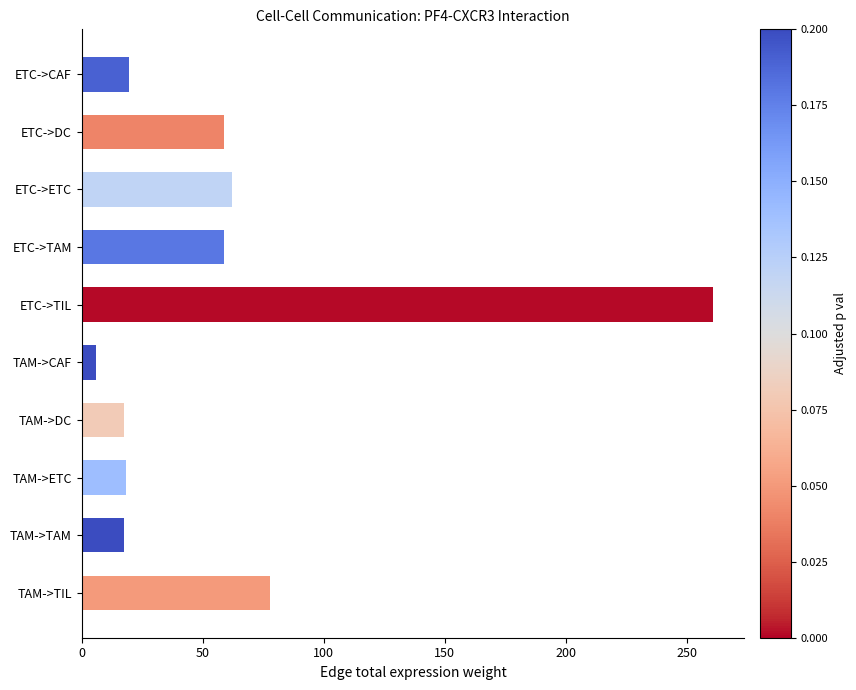

What is the change in value from ETC->DC to ETC->TIL?

+201.6